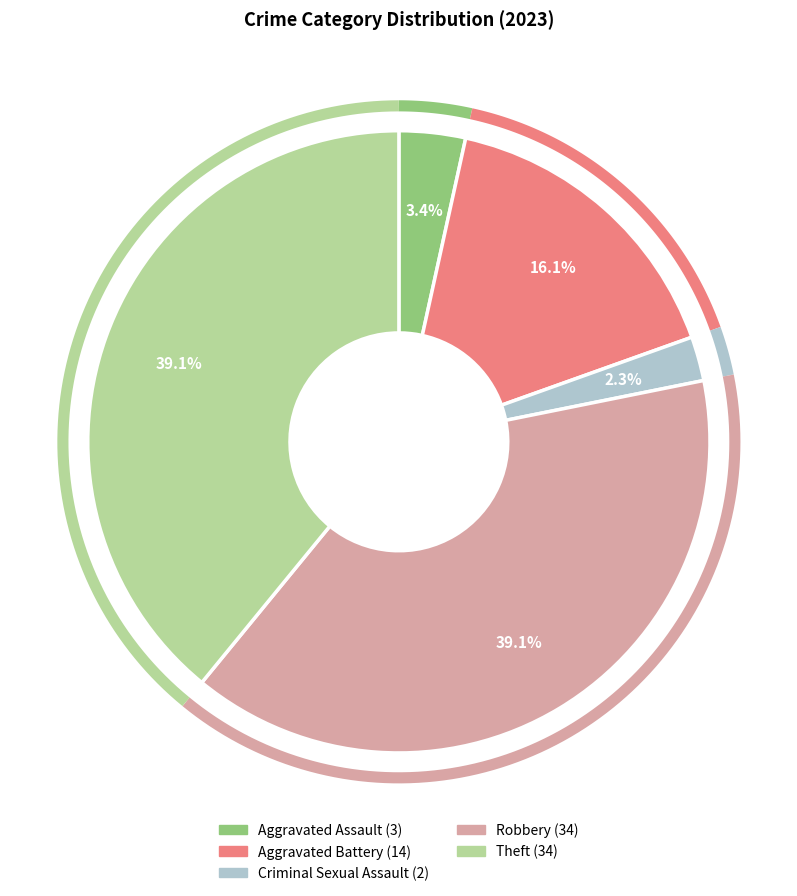

To the nearest percent, what portion does Aggravated Assault represent?

3%